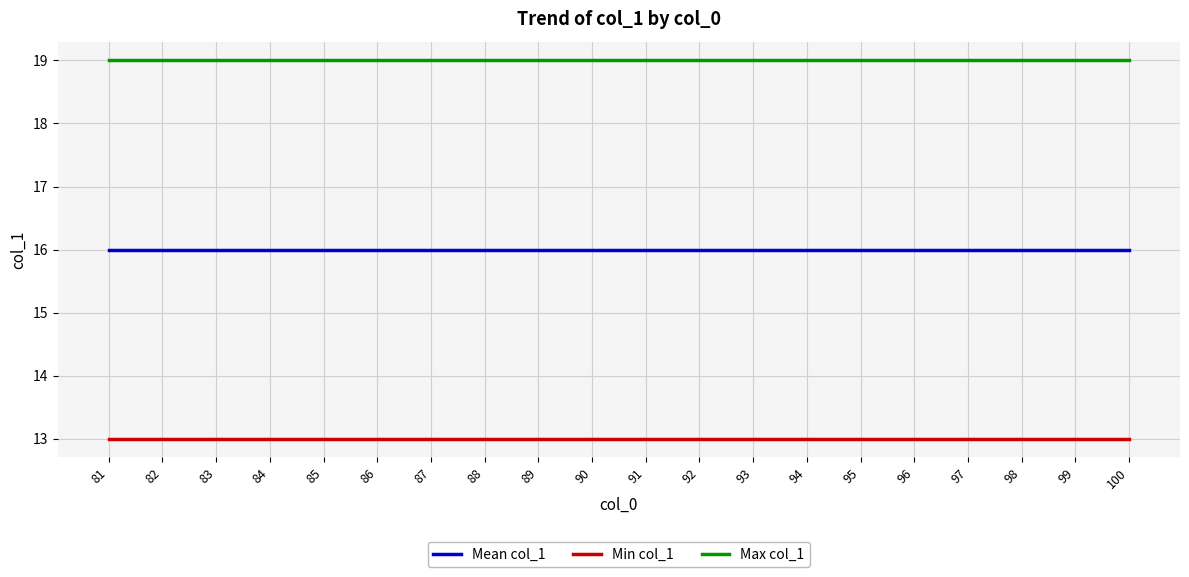

Reading left to right, list all the values displayed in this chart.

Mean col_1: 81=16	82=16	83=16	84=16	85=16	86=16	87=16	88=16	89=16	90=16	91=16	92=16	93=16	94=16	95=16	96=16	97=16	98=16	99=16	100=16
Min col_1: 81=13	82=13	83=13	84=13	85=13	86=13	87=13	88=13	89=13	90=13	91=13	92=13	93=13	94=13	95=13	96=13	97=13	98=13	99=13	100=13
Max col_1: 81=19	82=19	83=19	84=19	85=19	86=19	87=19	88=19	89=19	90=19	91=19	92=19	93=19	94=19	95=19	96=19	97=19	98=19	99=19	100=19